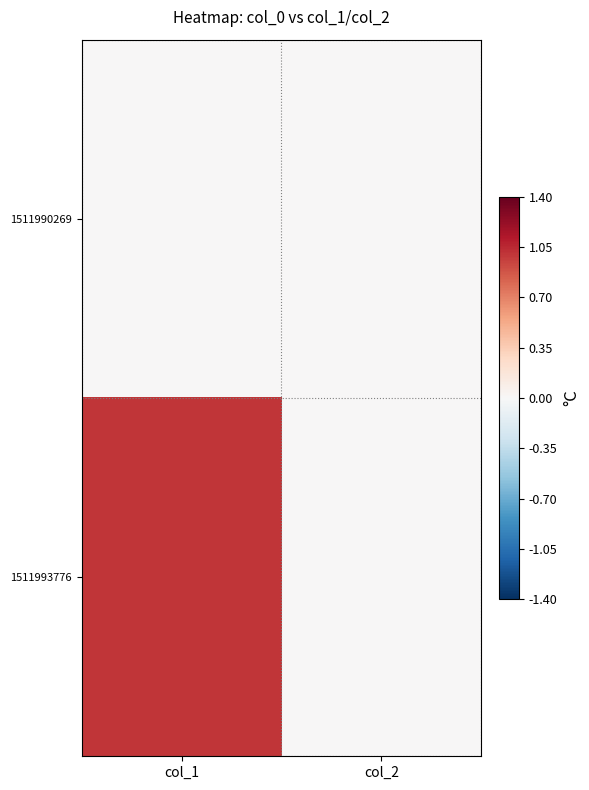

Reading left to right, what are all the values shown in this chart?

1511990269: col_1=0	col_2=0
1511993776: col_1=1	col_2=0